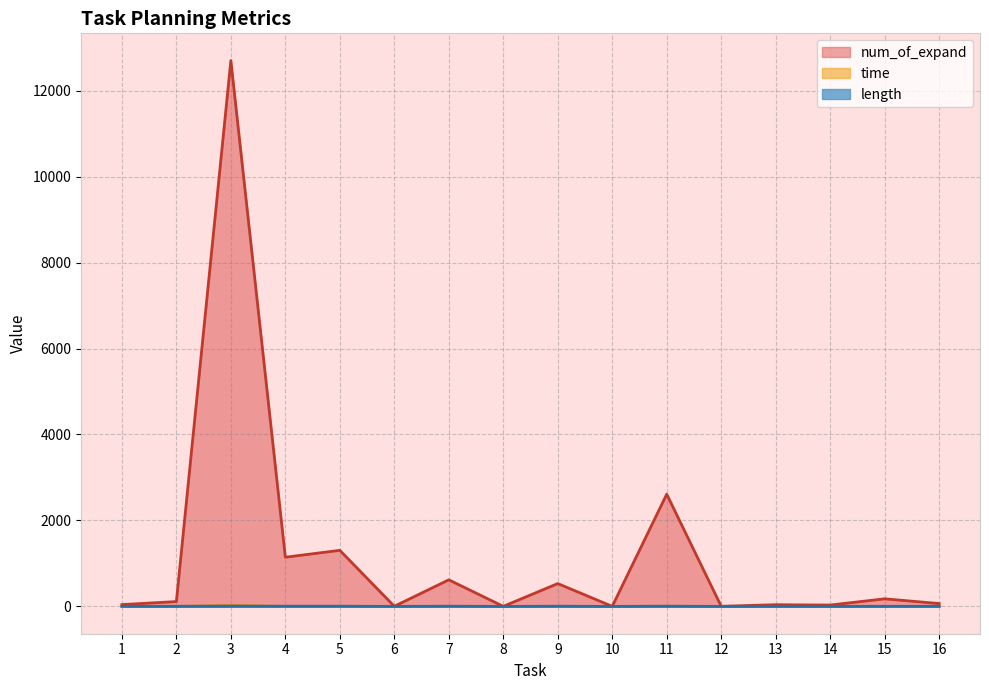

Reading left to right, list all the values displayed in this chart.

time: 0.1	0.2	20.4	1.6	1.9	0.0	0.9	0.0	0.7	0.0	3.8	0.0	0.1	0.0	0.2	0.1
num_of_expand: 43.0	113.0	12698.0	1145.0	1305.0	3.0	619.0	2.0	532.0	2.0	2611.0	3.0	40.0	32.0	177.0	67.0
length: 2.0	3.0	5.0	5.0	5.0	1.0	5.0	1.0	5.0	1.0	5.0	1.0	3.0	2.0	3.0	3.0